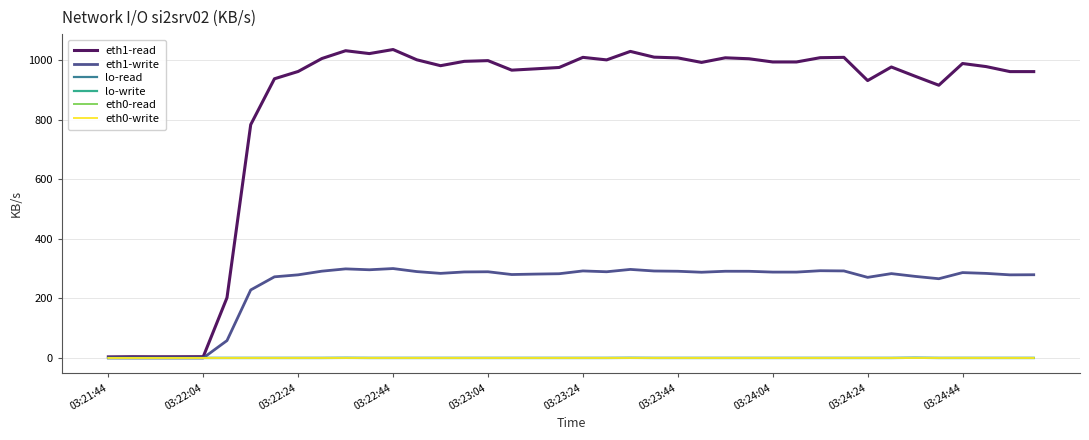

At which label does lo-write reach its minimum?

03:21:44